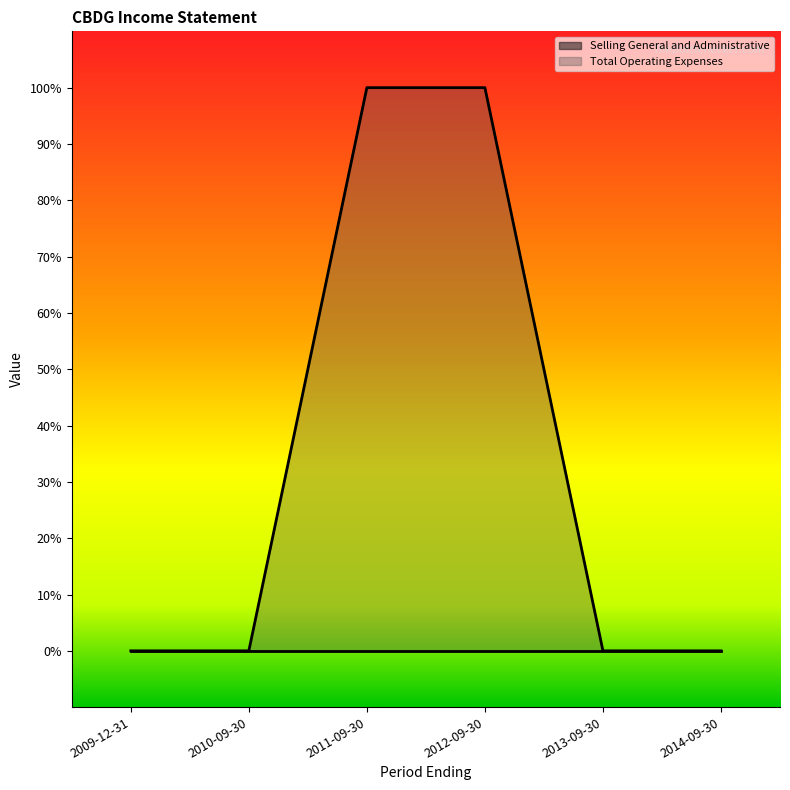

How many values are between 0 and 100?

6